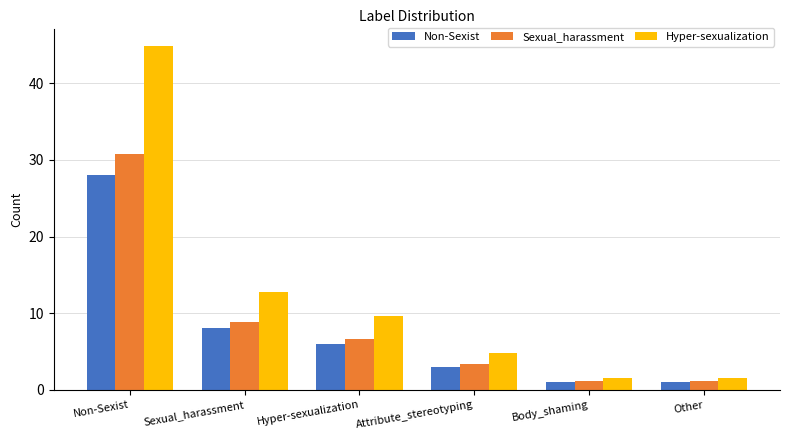

At which category is the sum across all series the highest?

Non-Sexist